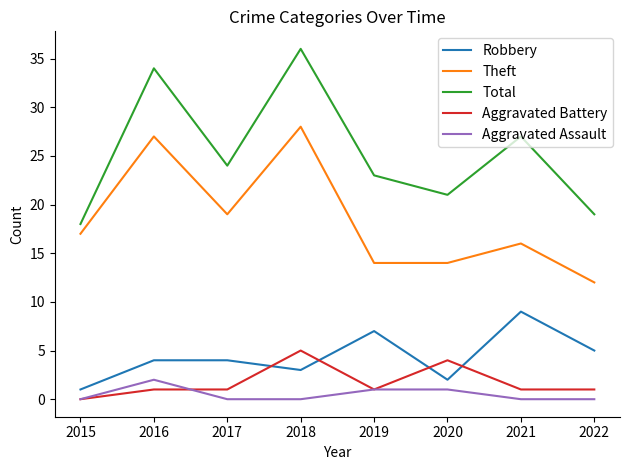

List the series in order of their peak value, highest first.

Total, Theft, Robbery, Aggravated Battery, Aggravated Assault